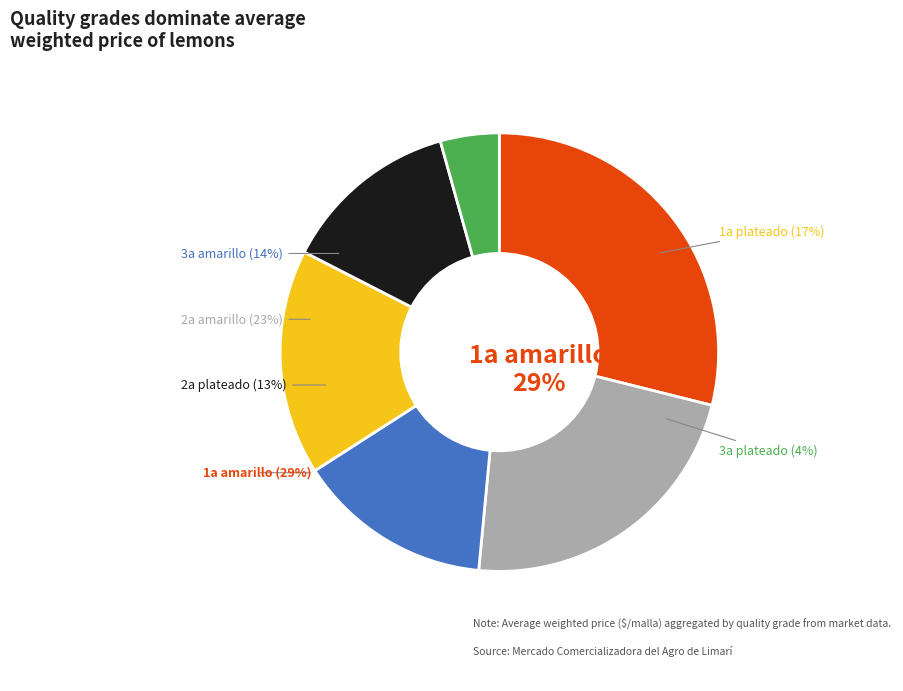

Which slice is the smallest?

3a plateado